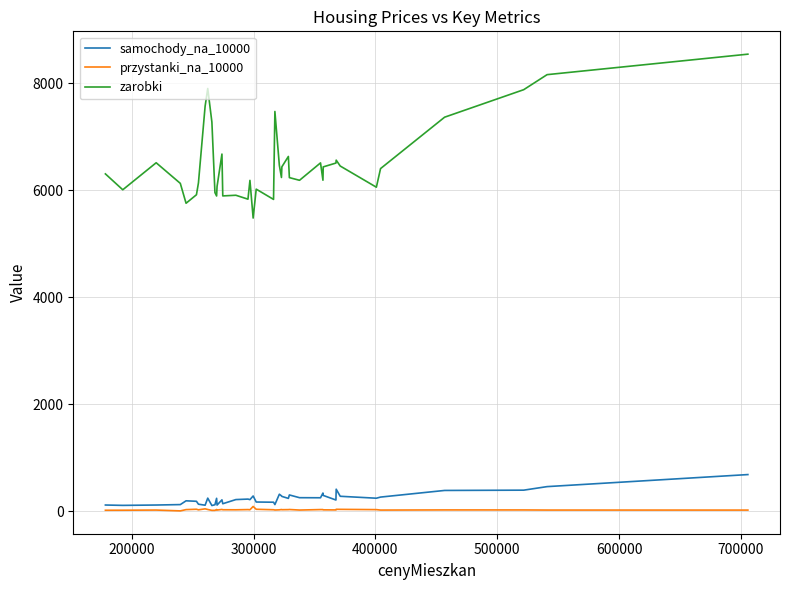

Does the chart have visible grid lines?

Yes